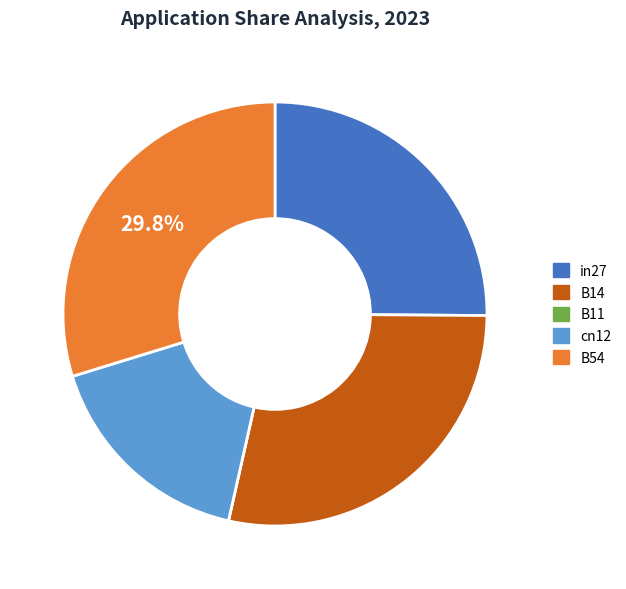

Is there a majority slice in this chart?

No